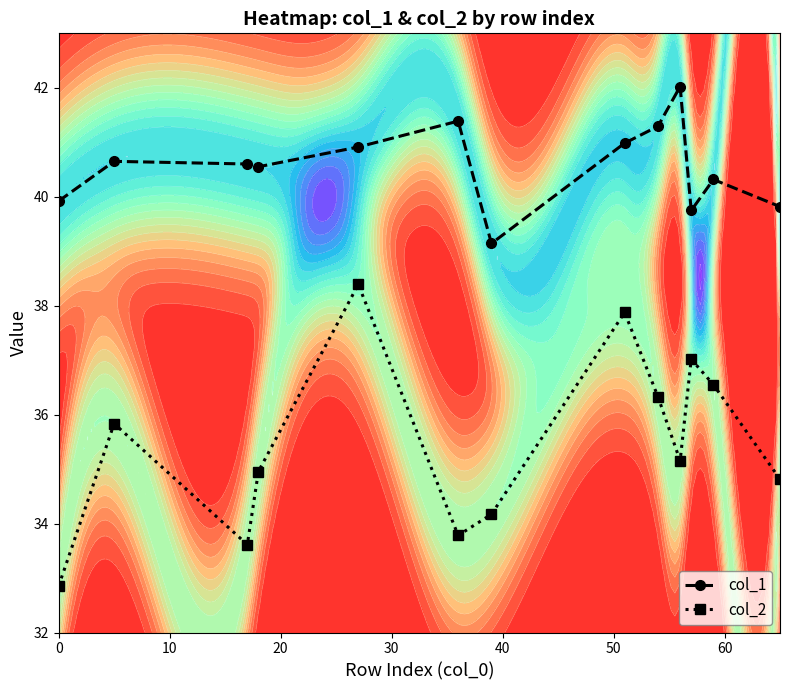

True or false: col_1 and col_2 cross at least once.

False